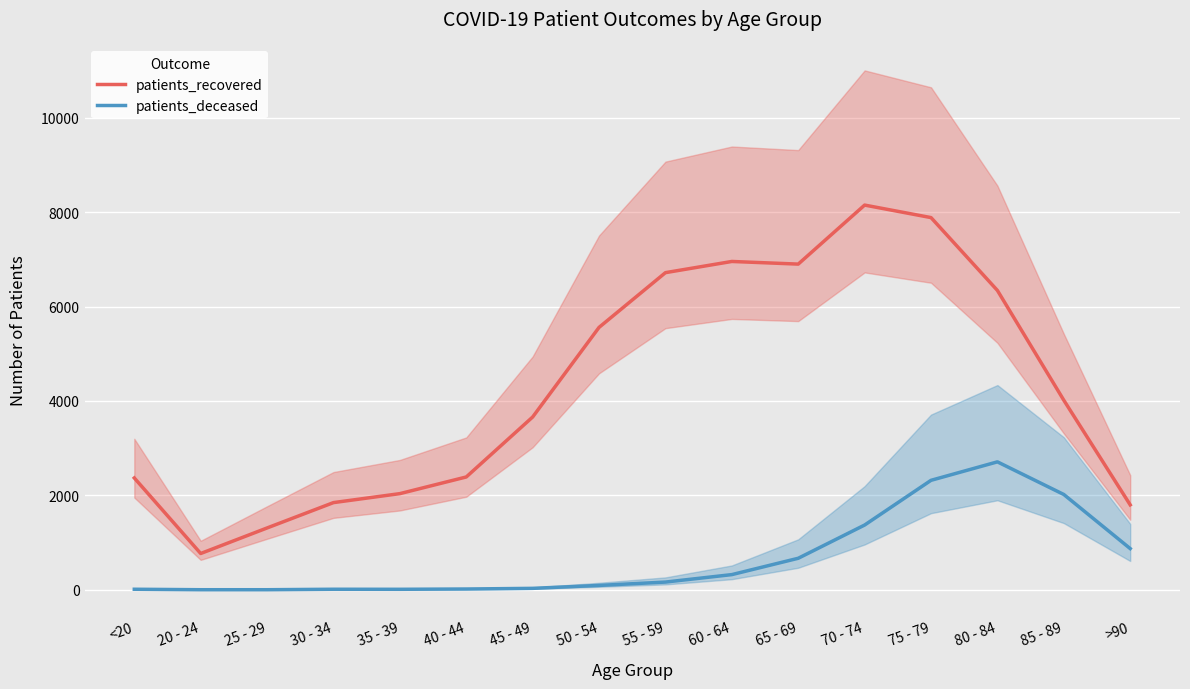

Between 50 - 54 and 75 - 79, which series saw the biggest shift?

patients_recovered